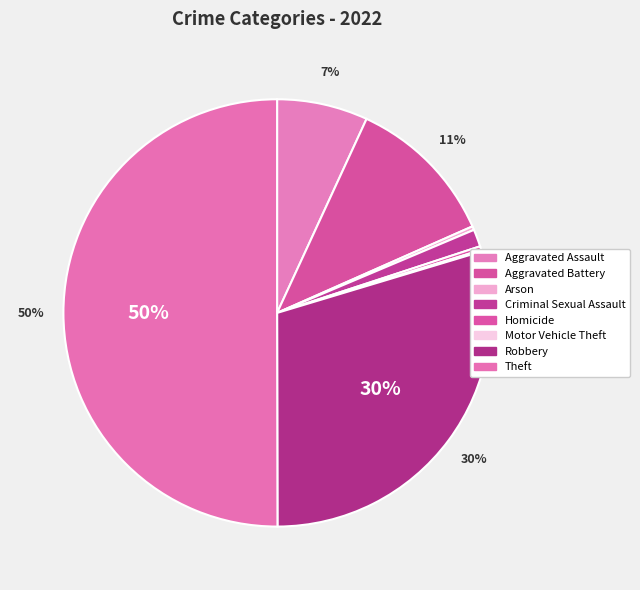

To the nearest percent, what is the difference between the largest and smallest slice percentages?

50%